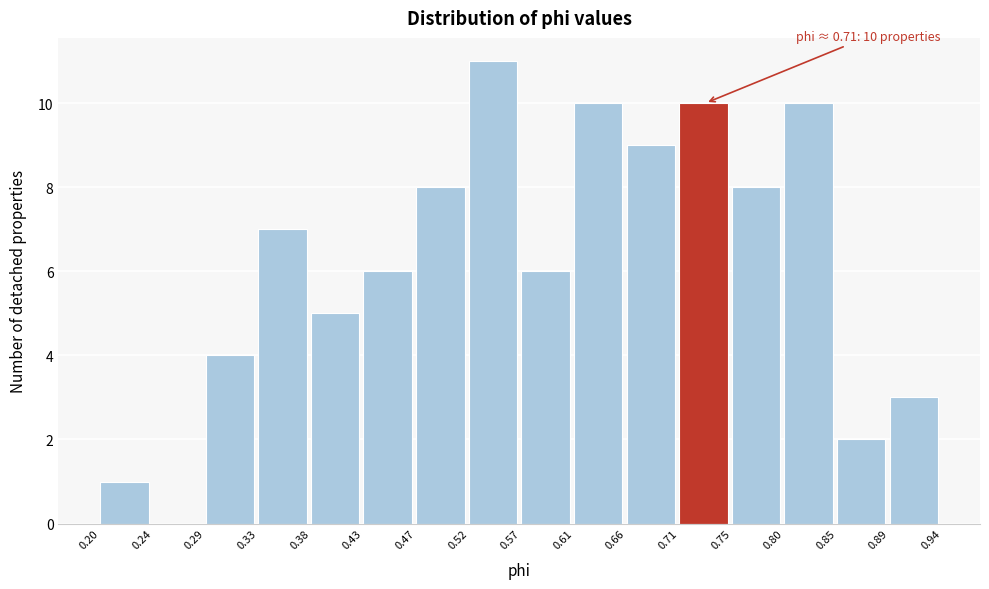

Which range on the x-axis has the tallest bar?

0.52 to 0.57